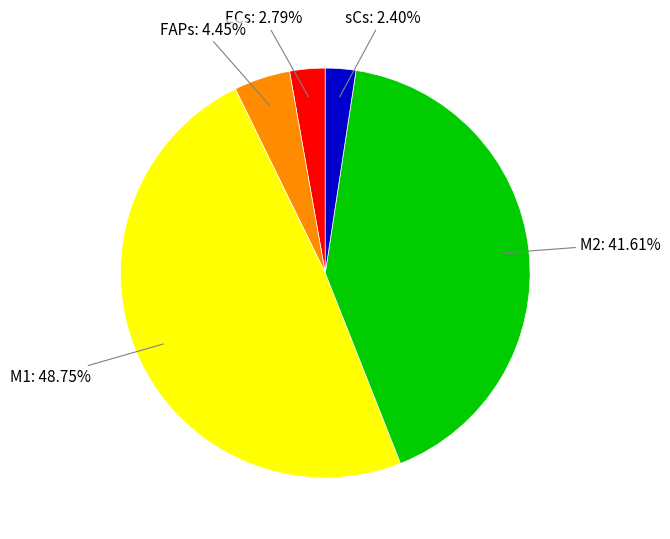

Is there any slice that represents more than half of the pie?

No